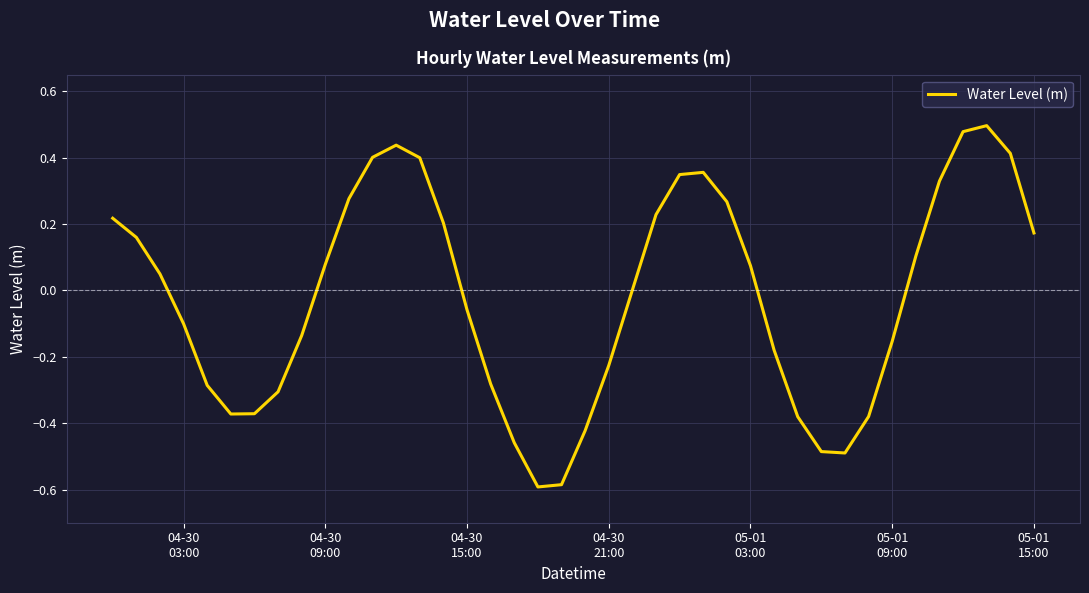

What is the difference between the maximum and minimum values?

1.1